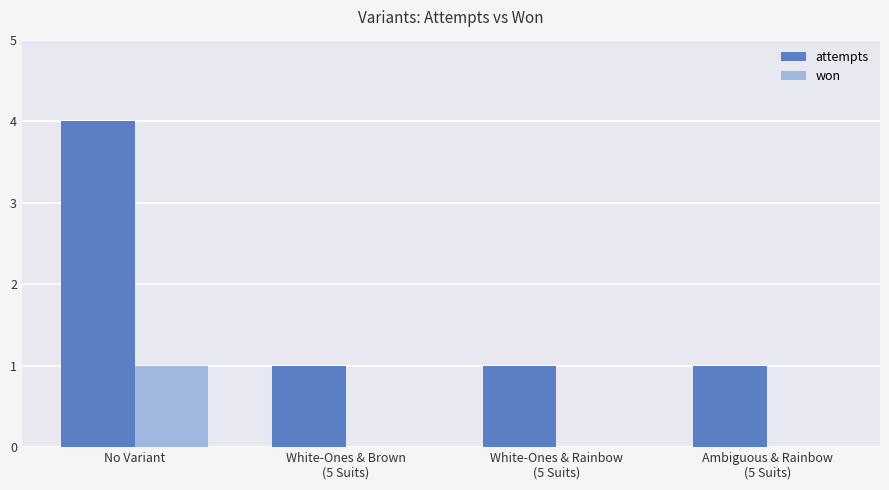

What is the greatest value displayed?

4